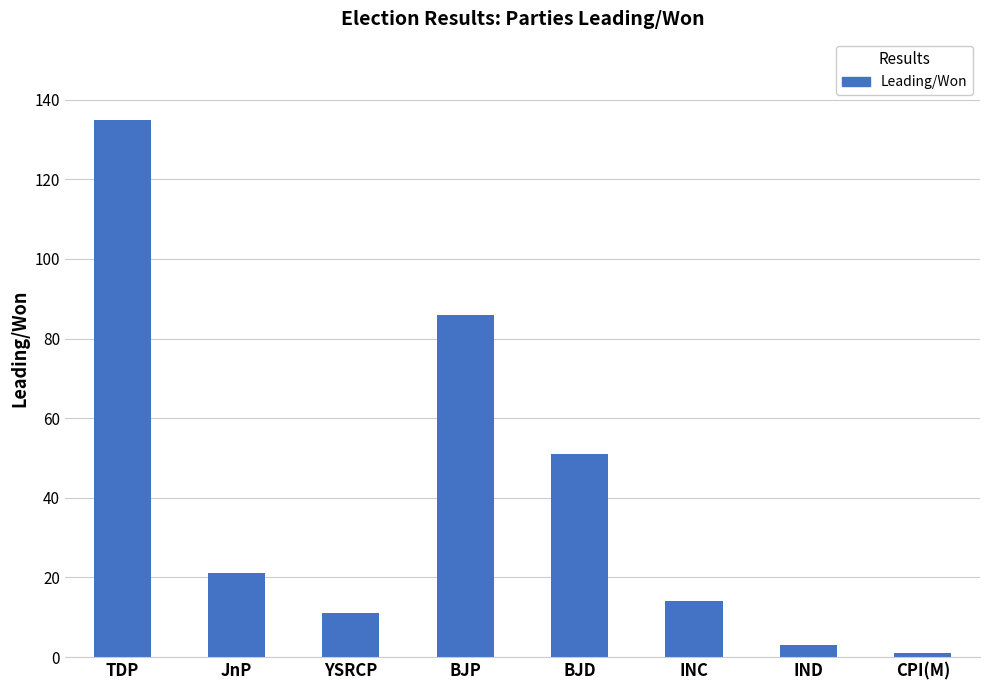

What is the label of the 1st bar from the left?

TDP